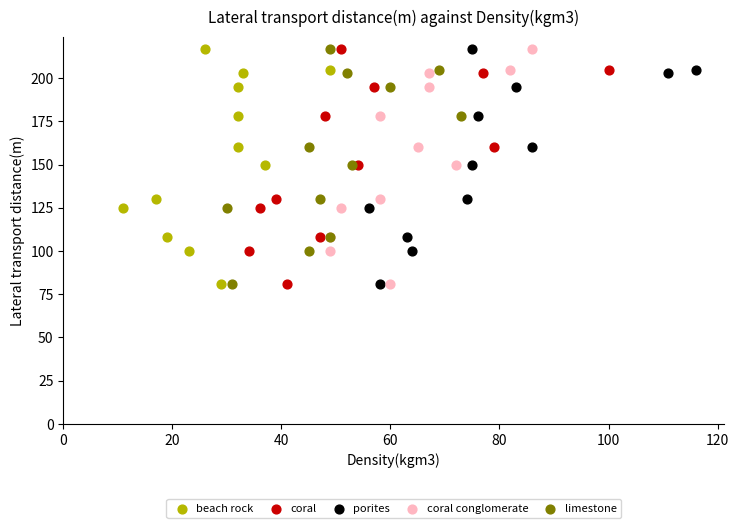

What are all the series names shown in the legend?

beach rock, coral, porites, coral conglomerate, limestone